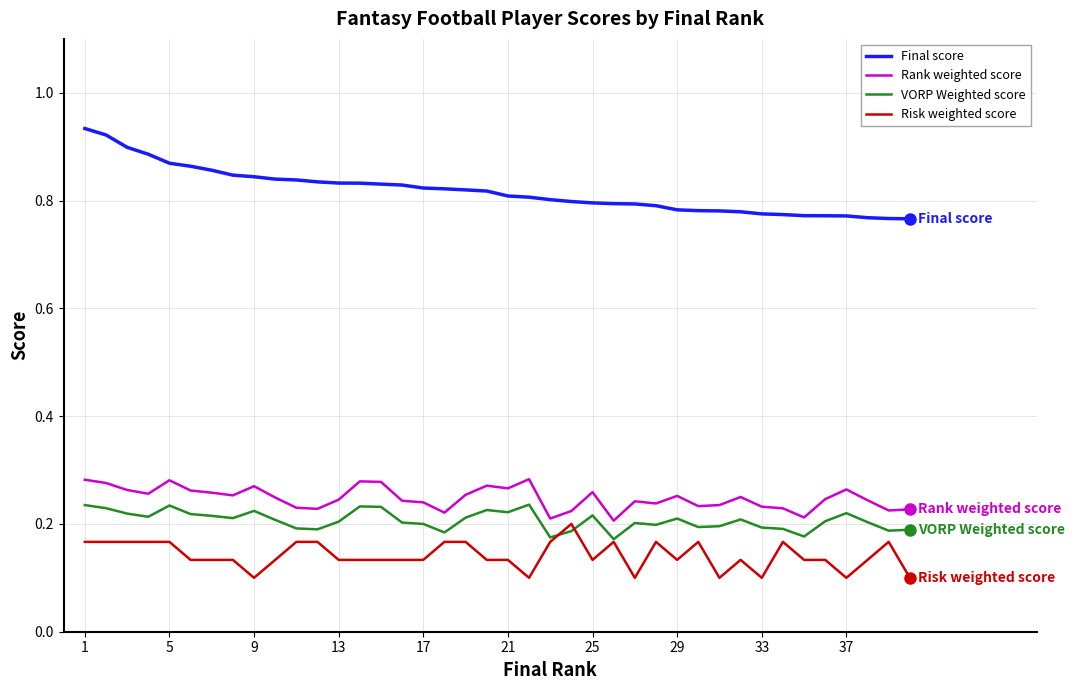

How many Risk weighted score values are between 0 and 1?

40